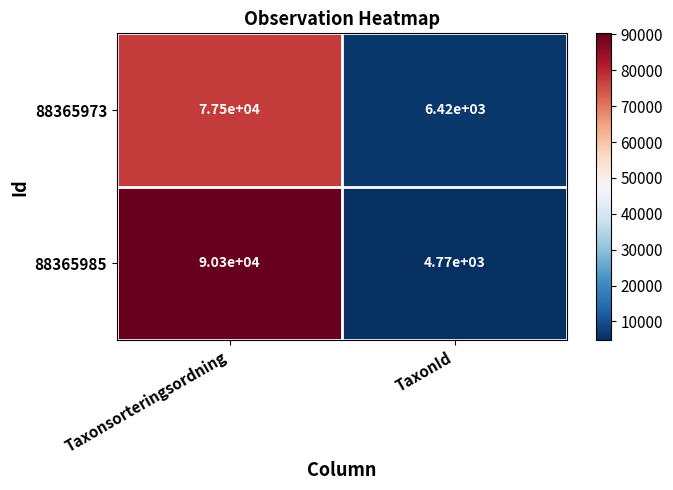

What is the difference between the maximum and minimum values in the 88365985 series?

85530